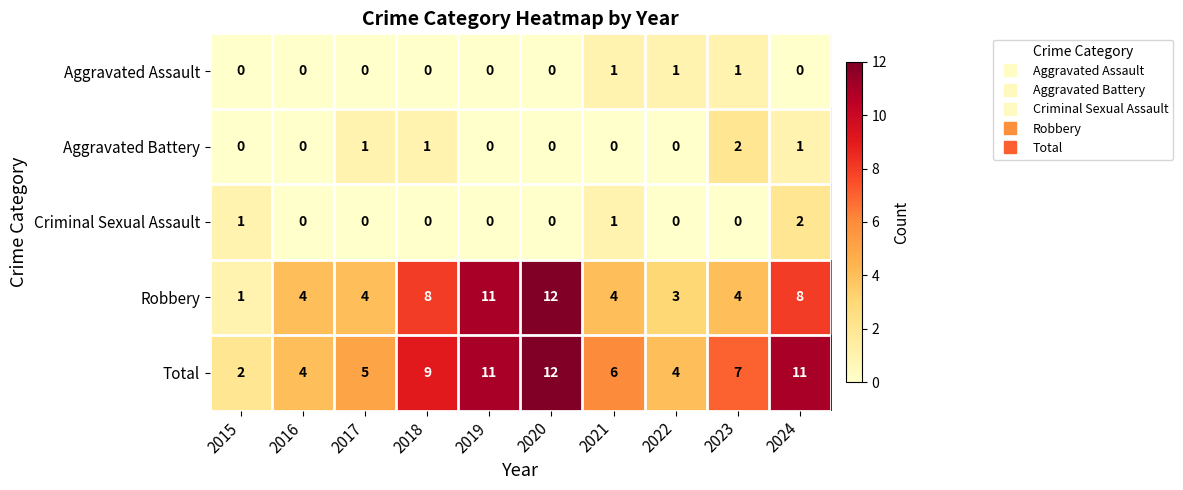

True or false: Robbery has a value of 5 at 2023.

False